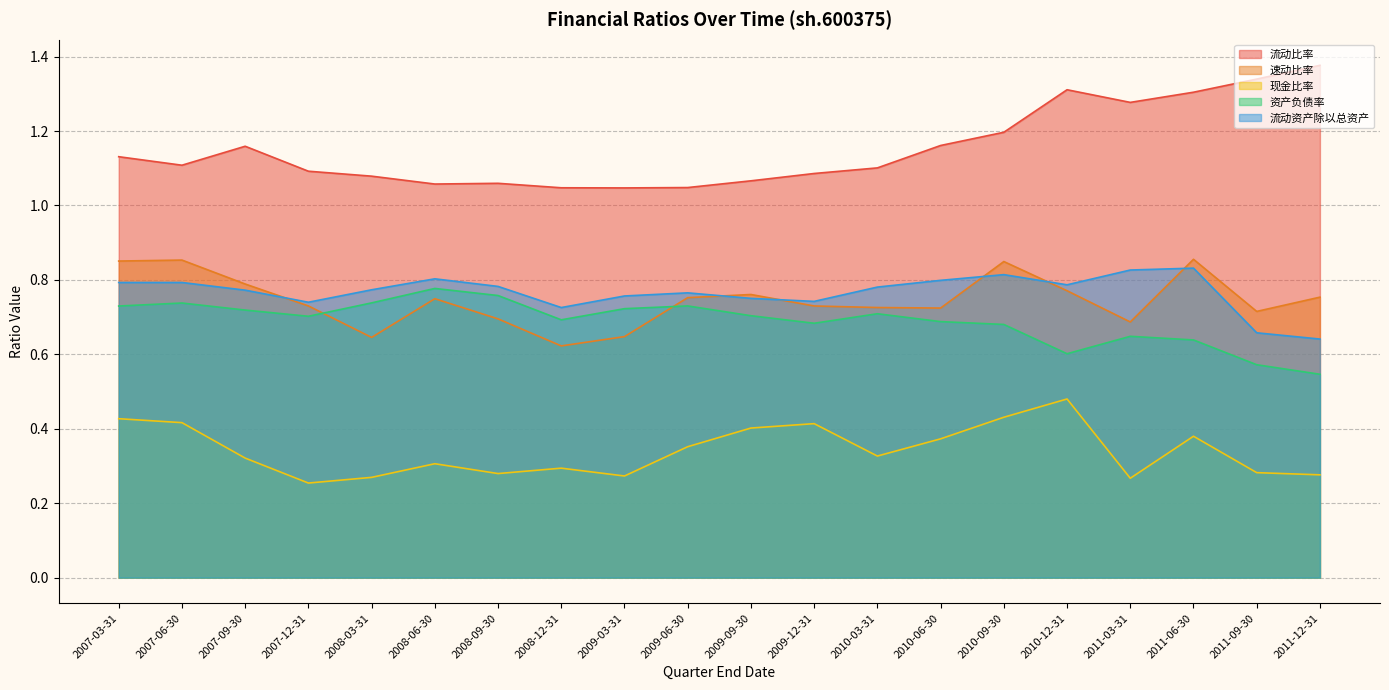

At which label is 现金比率 closest to 0?

2007-12-31